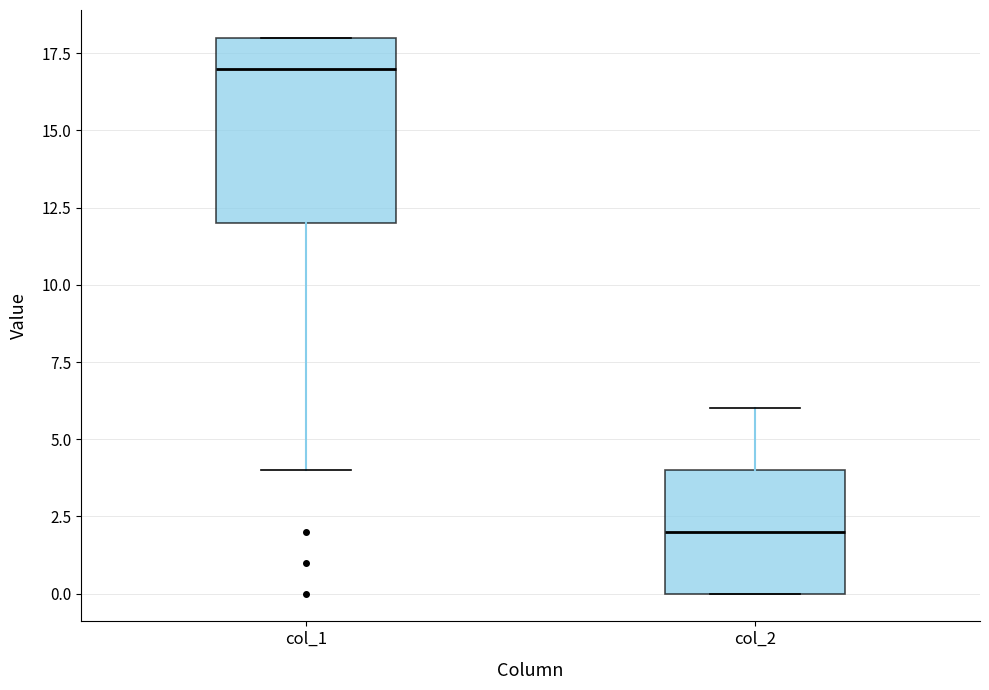

Reading left to right, transcribe this box plot: for each box, give where its median line is, the range the box spans, and where its two whiskers end, as read against the y-axis. The values are not printed on the chart, so give them approximately, as read against the axis.

col_1: median 17, box 12 to 18, whiskers 4 to 18
col_2: median 2, box 0 to 4, whiskers 0 to 6